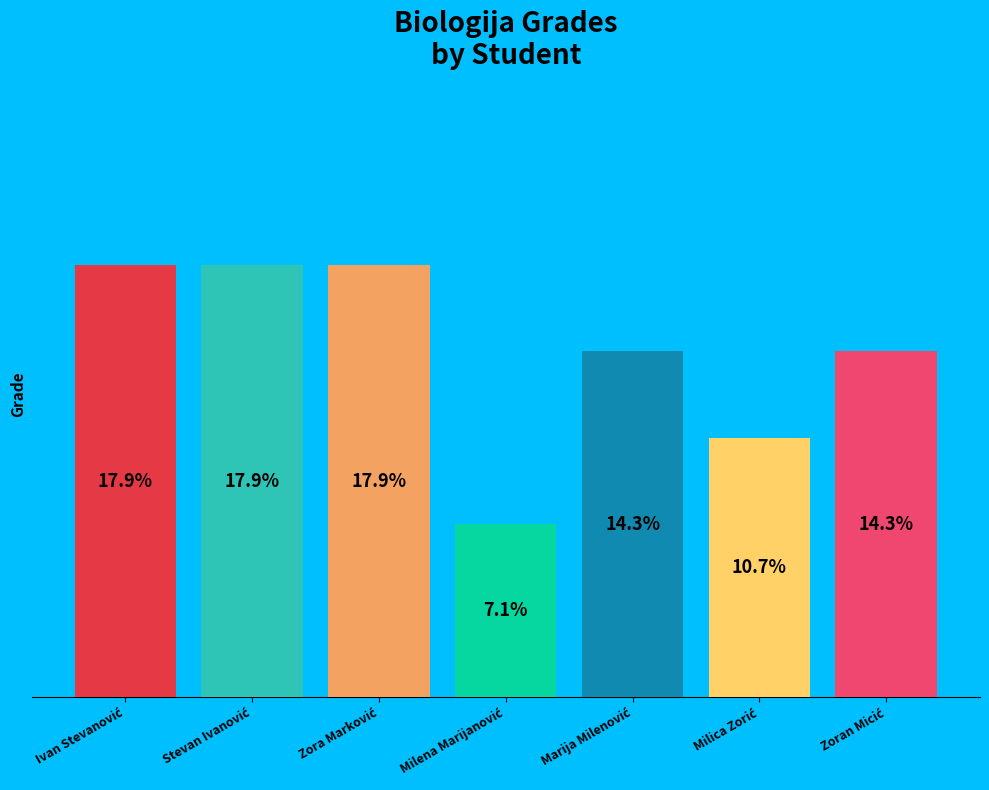

Are the bars grouped side by side (vs. stacked)?

Yes